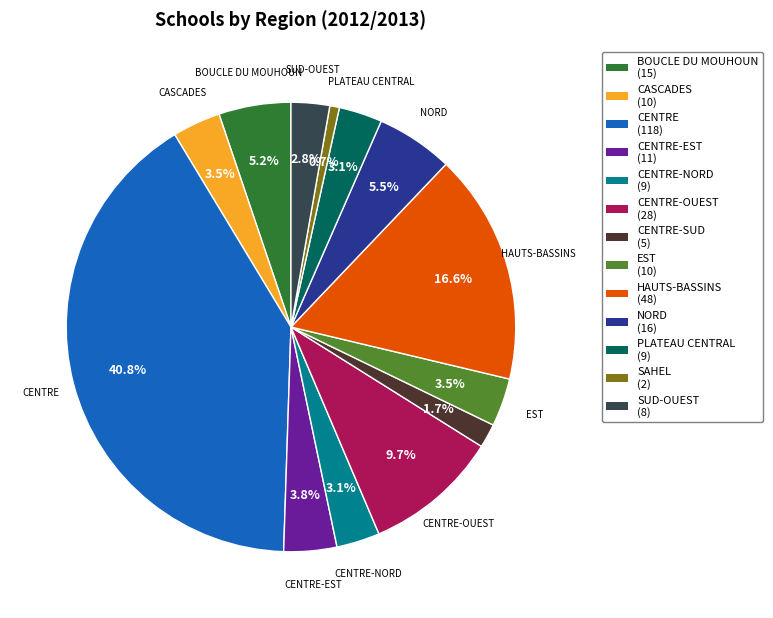

Is there a majority slice in this chart?

No